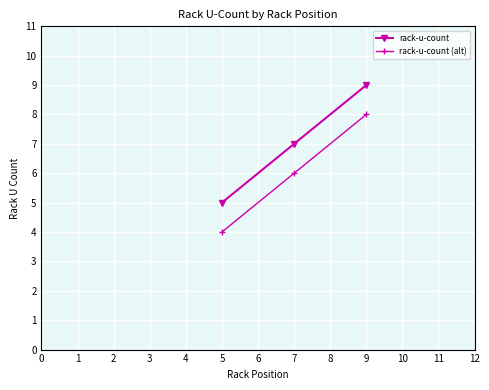

List the labels in order of rack-u-count (alt) value, smallest first.

5, 7, 9